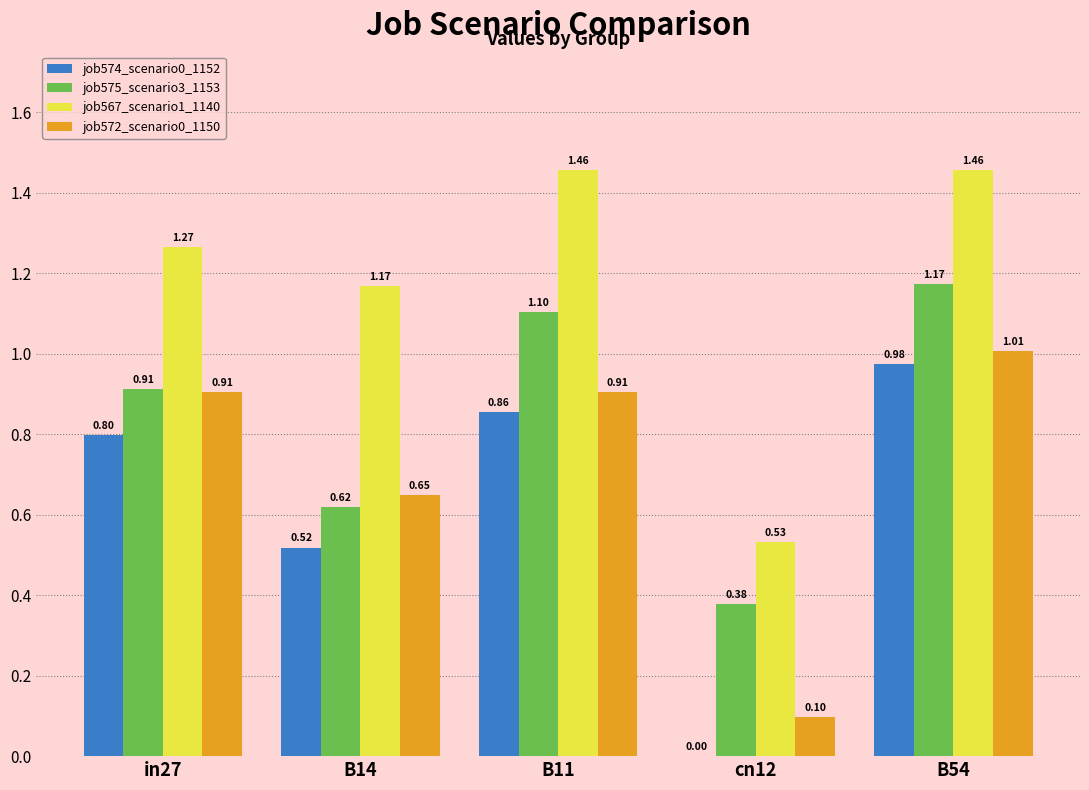

Between B11 and B54, which series saw the biggest shift?

job574_scenario0_1152